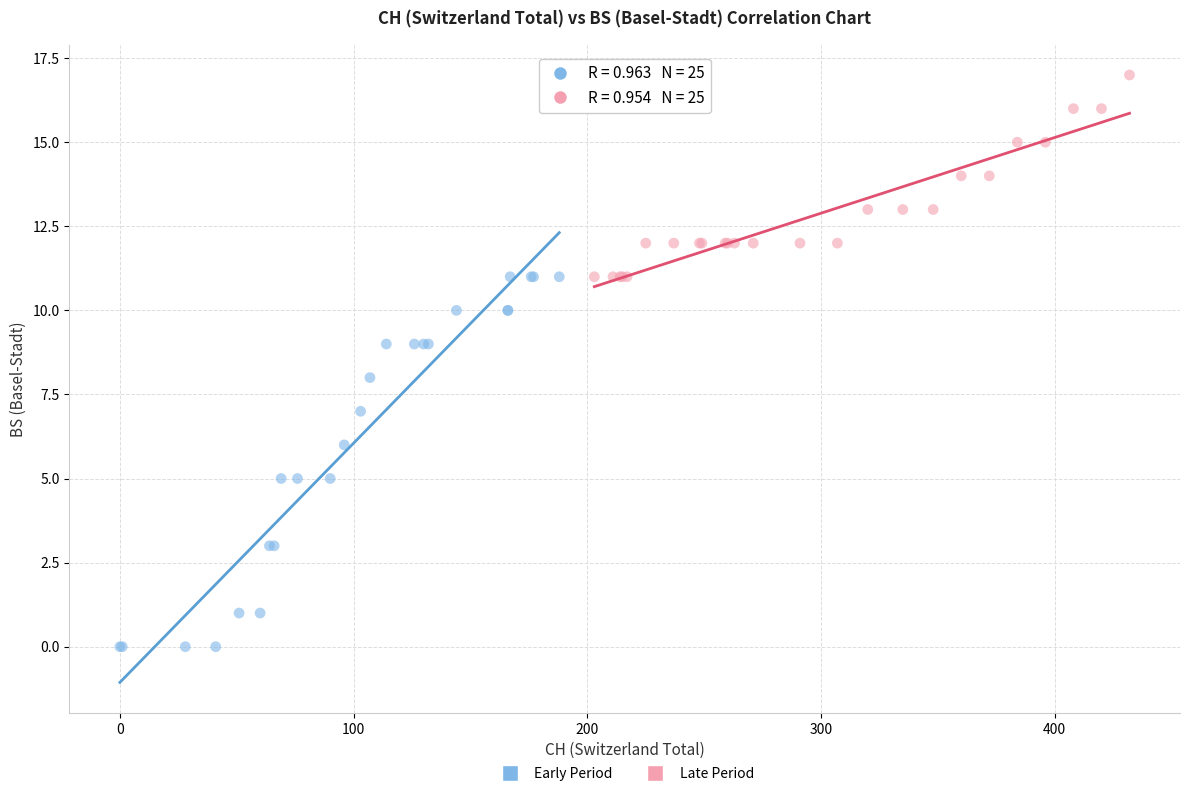

Which series reaches the maximum Y coordinate?

Late Period